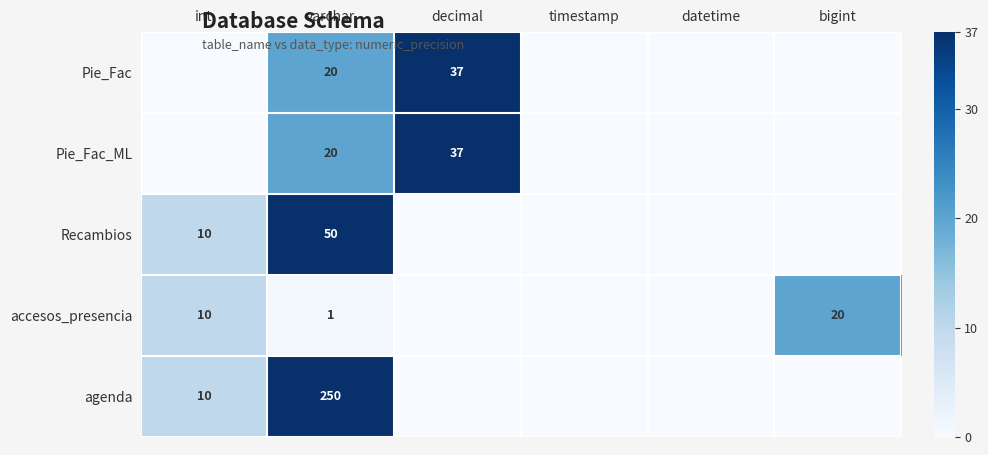

The Pie_Fac series shows 10 at decimal. True or false?

False